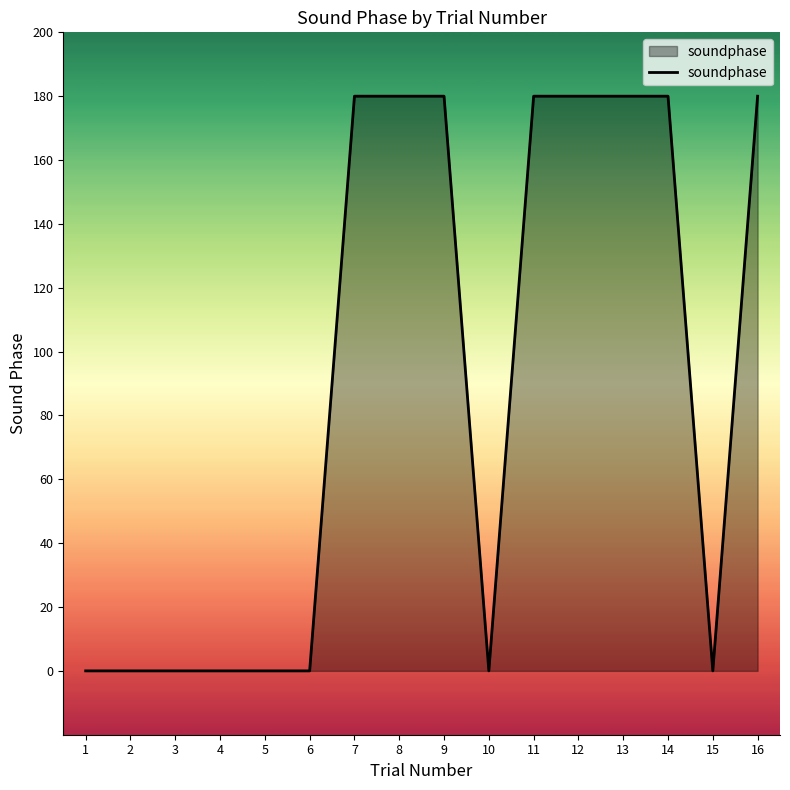

Between 5 and 11, which is larger?

11